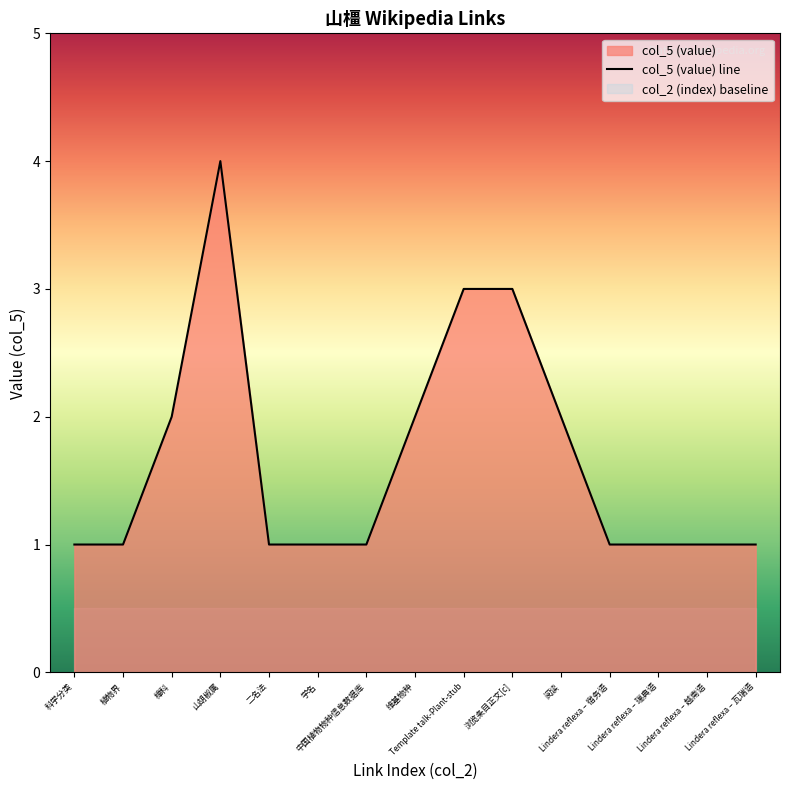

What is the sum of the values at 浏览条目正文[c] and 中国植物物种信息数据库?

4